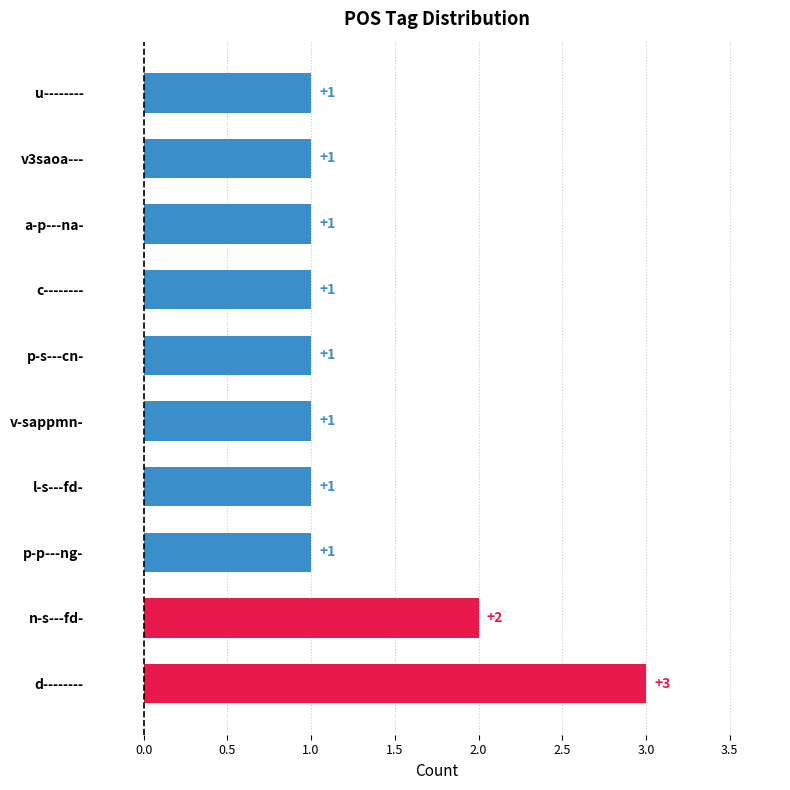

At which category does the chart reach its peak across all series?

d--------